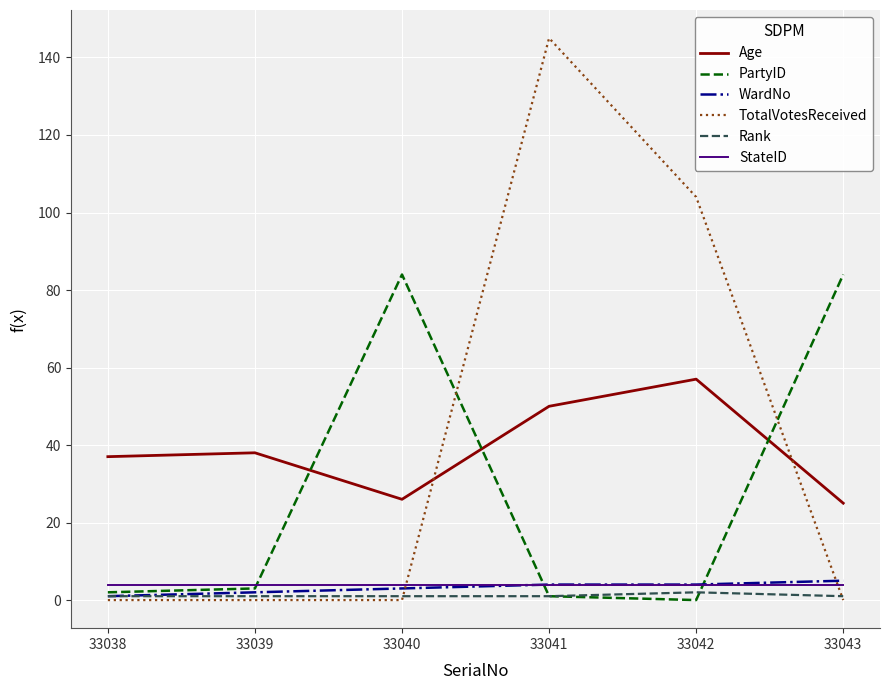

At which label is TotalVotesReceived closest to 72?

33042